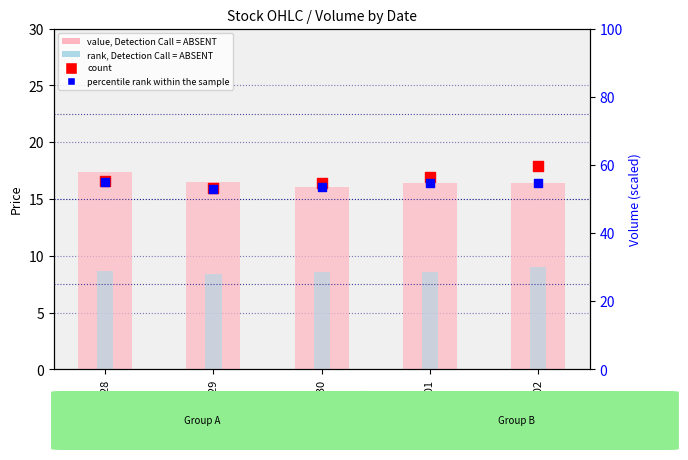

At which category is the sum across all series the highest?

2020-10-02